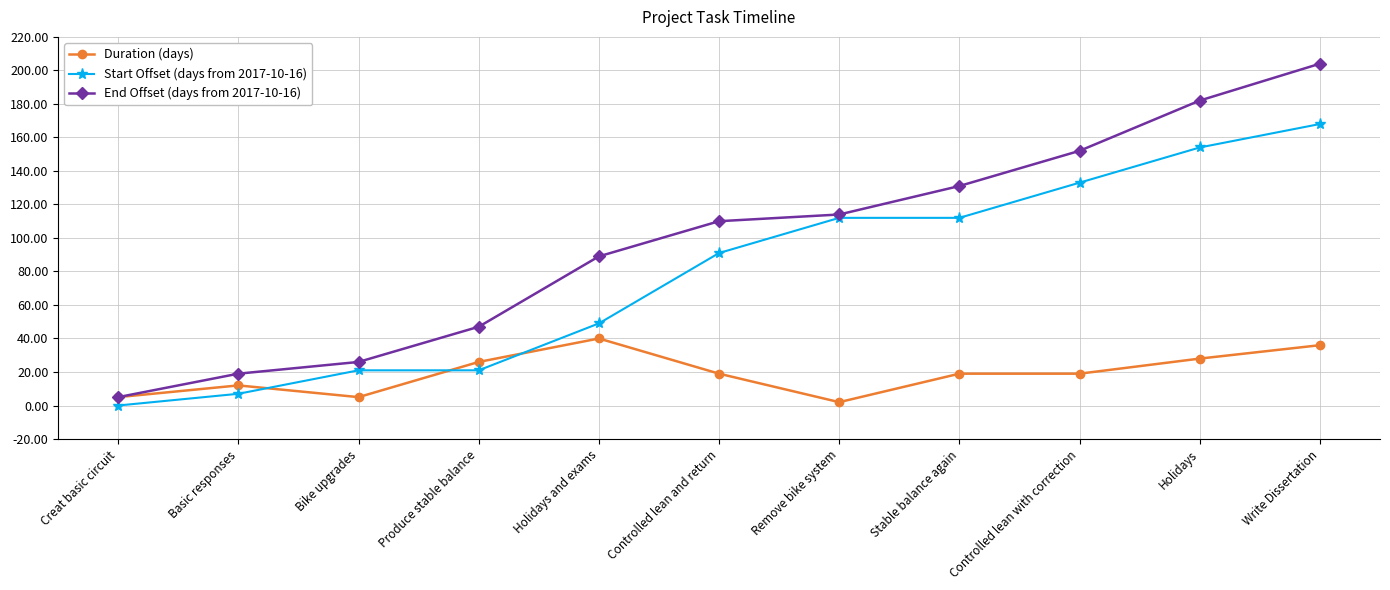

Does the chart have visible grid lines?

Yes